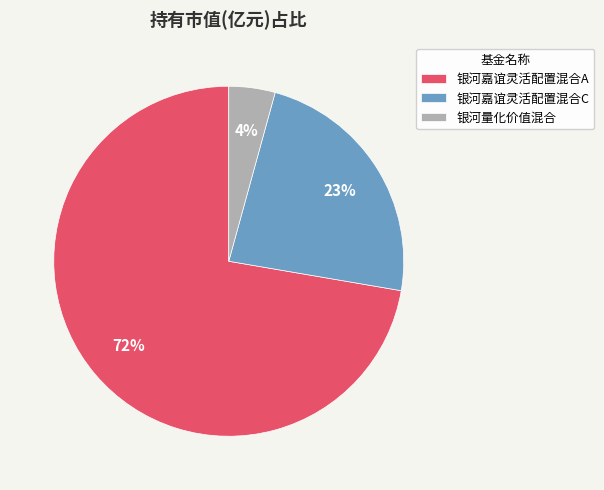

What percentage is the 银河量化价值混合 slice, to the nearest percent?

4%